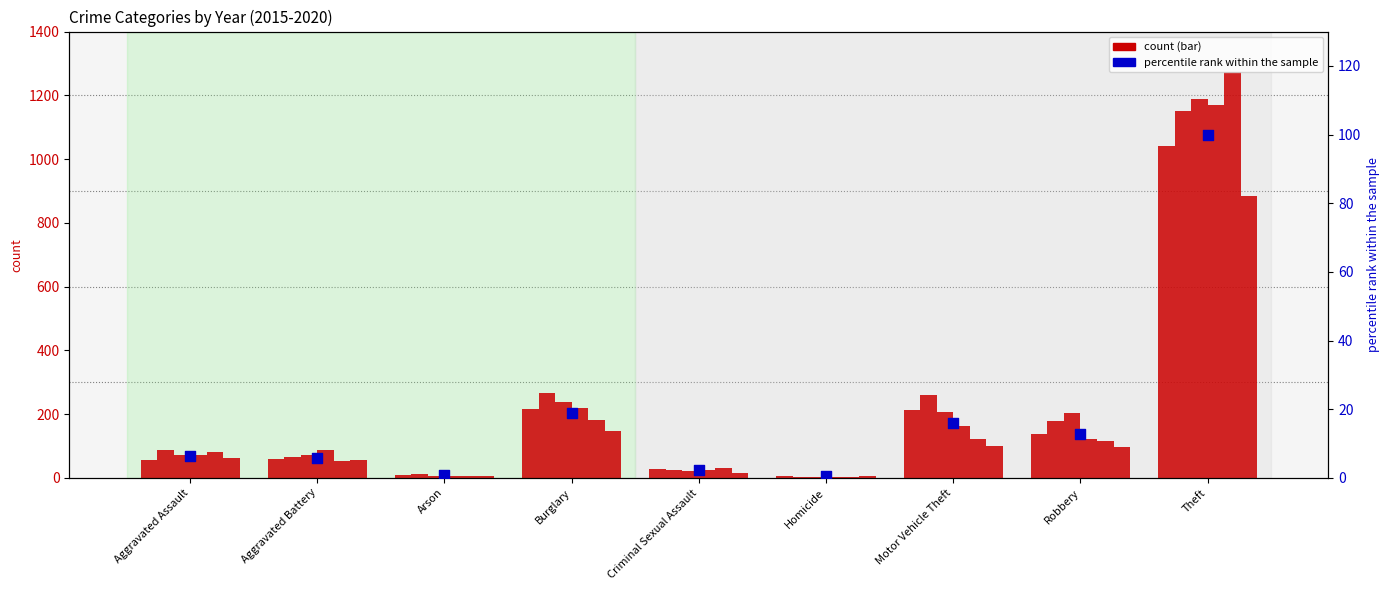

What is the change in value from Aggravated Battery to Burglary?

+13.0